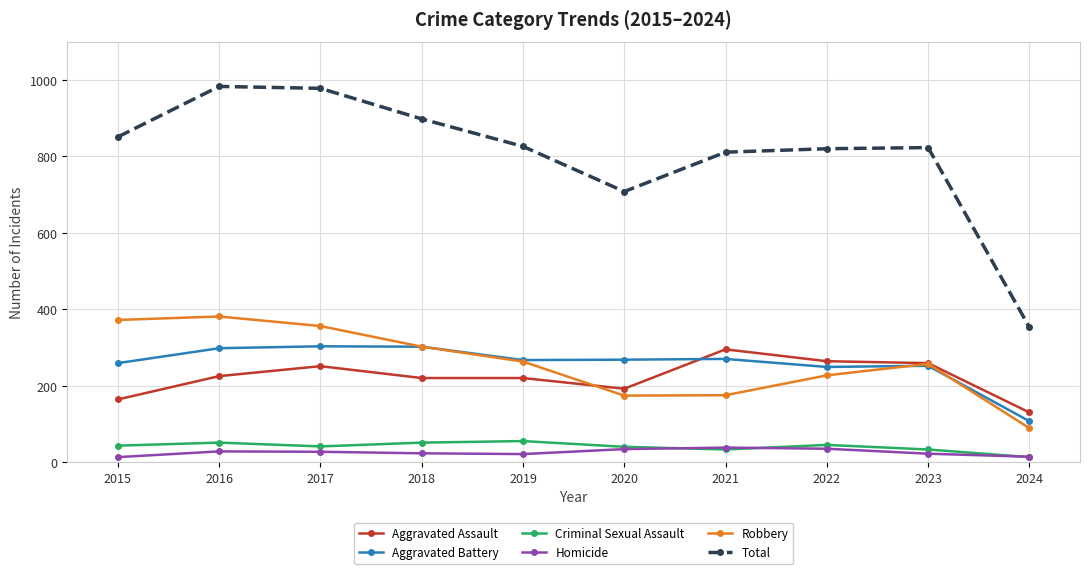

Is the value of Total at 2021 greater than the value of Criminal Sexual Assault at 2020?

Yes